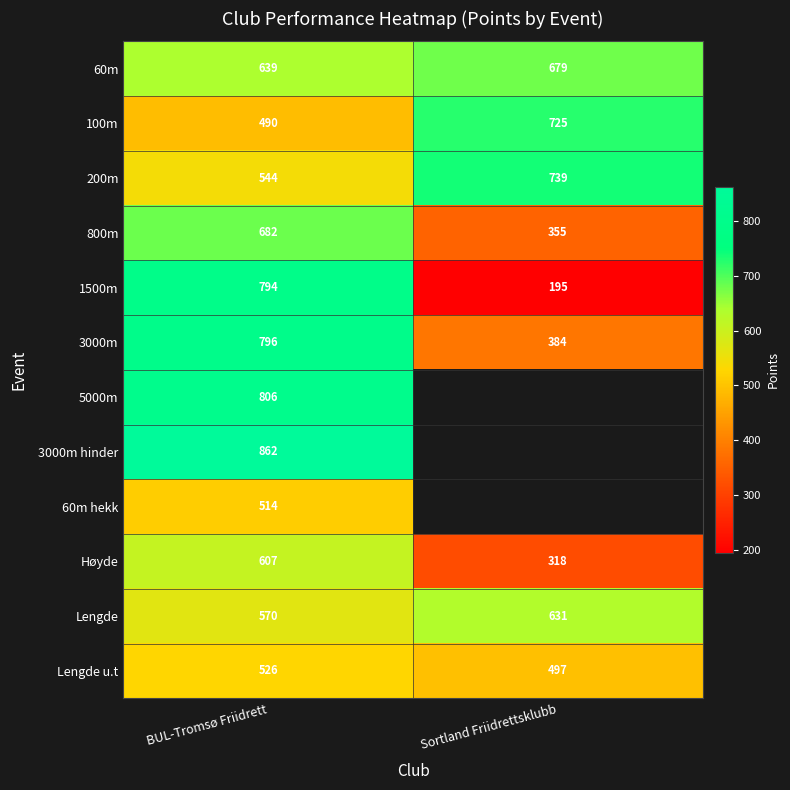

At which label does 200m reach its peak?

Sortland Friidrettsklubb